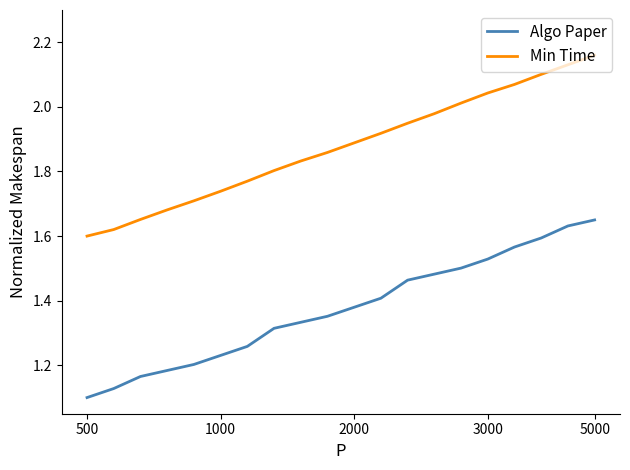

Which series has the largest total across all categories?

Min Time